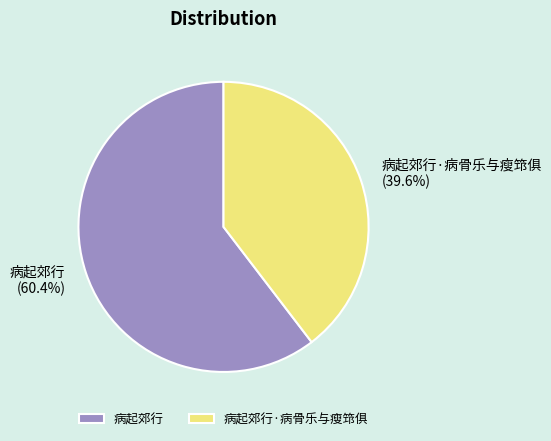

Is there a majority slice in this chart?

Yes